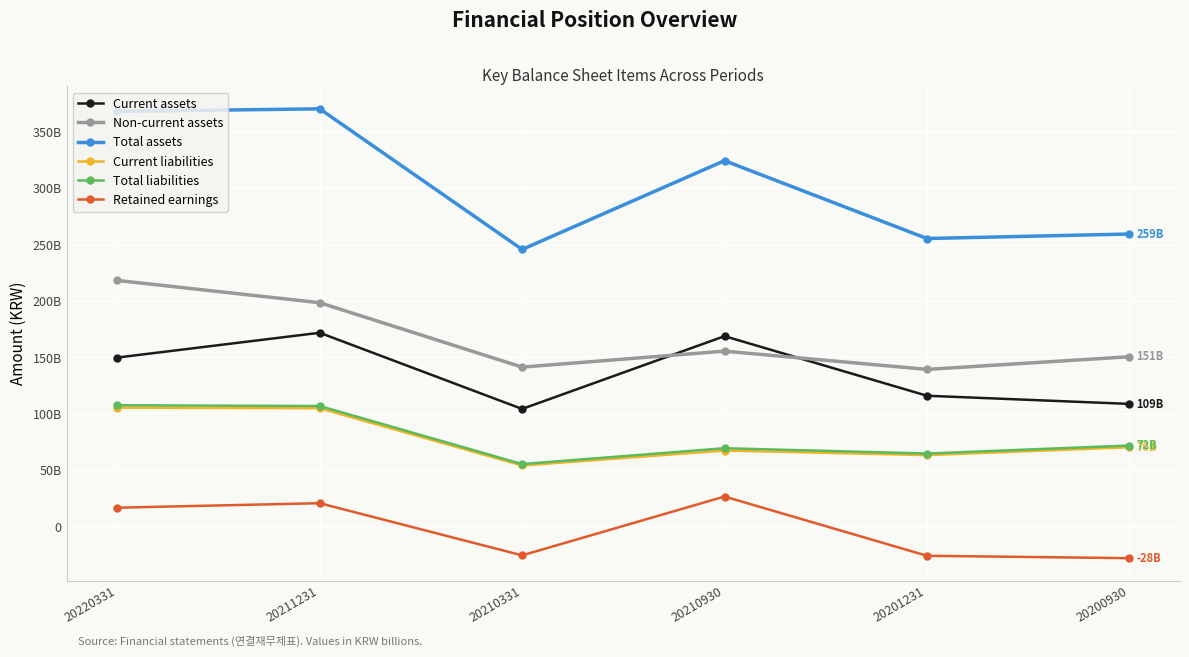

In Non-current assets, how many points are higher than both neighbors (excluding endpoints)?

1